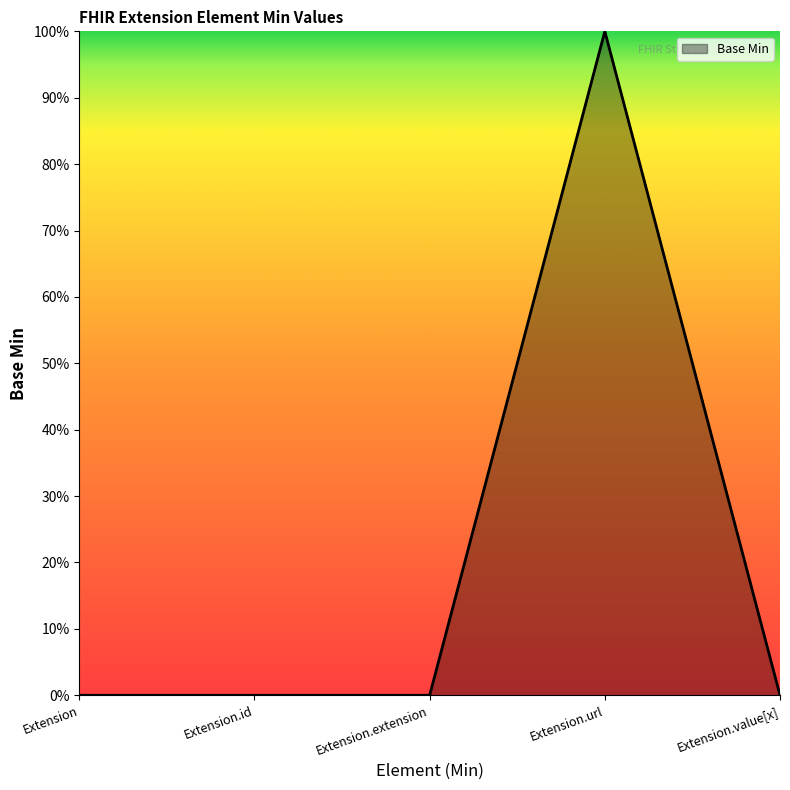

Does the chart display data point markers on the line(s)?

No